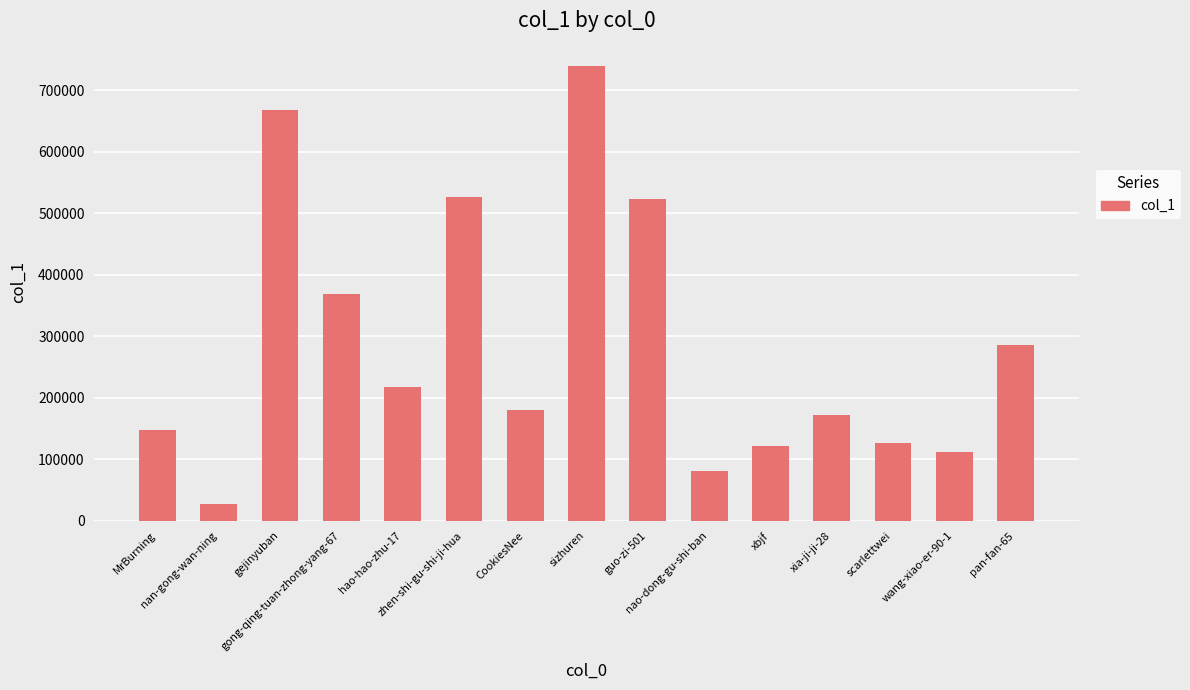

What is the difference between the second highest and minimum values?

639754